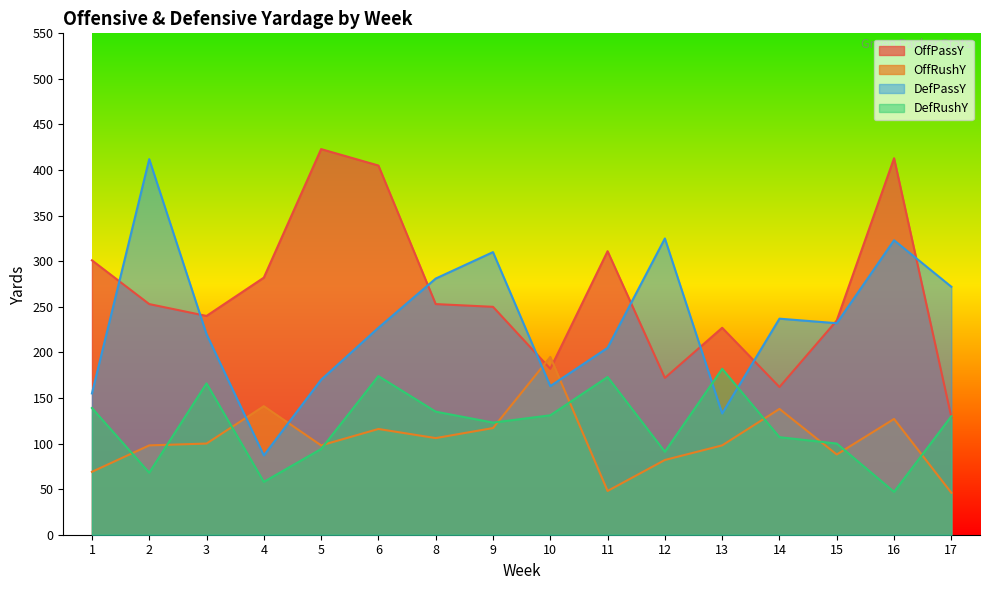

Rank the categories by OffRushY value from highest to lowest.

10, 4, 14, 16, 9, 6, 8, 3, 2, 5, 13, 15, 12, 1, 11, 17